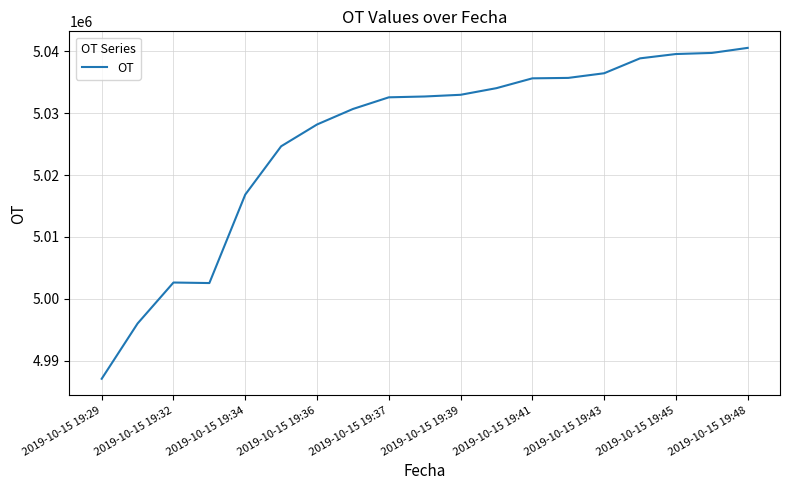

What is the smallest value displayed?

4987050